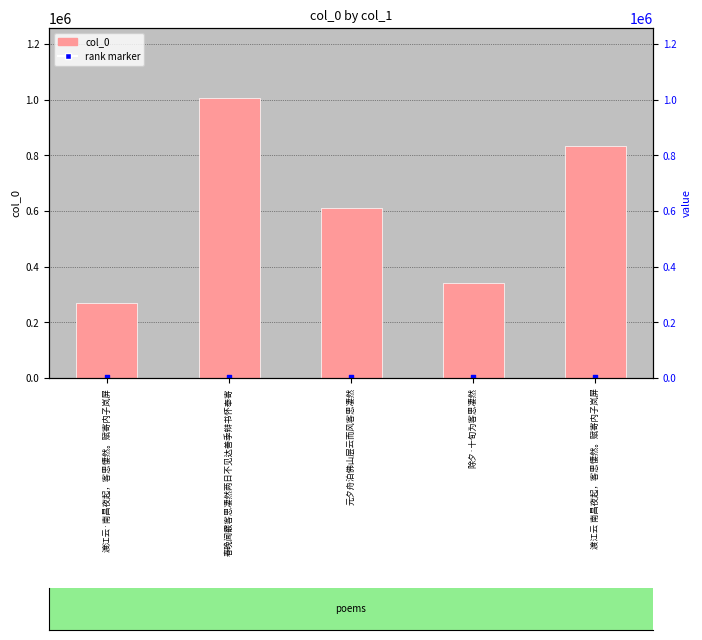

At how many categories does at least one series exceed 741474?

2